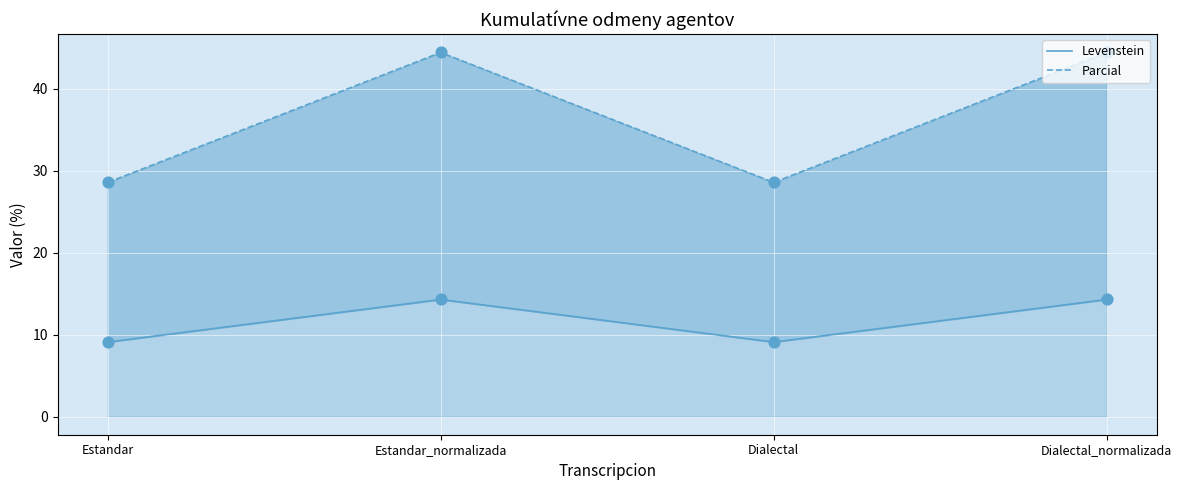

What are all the series names shown in the legend?

Levenstein, Parcial